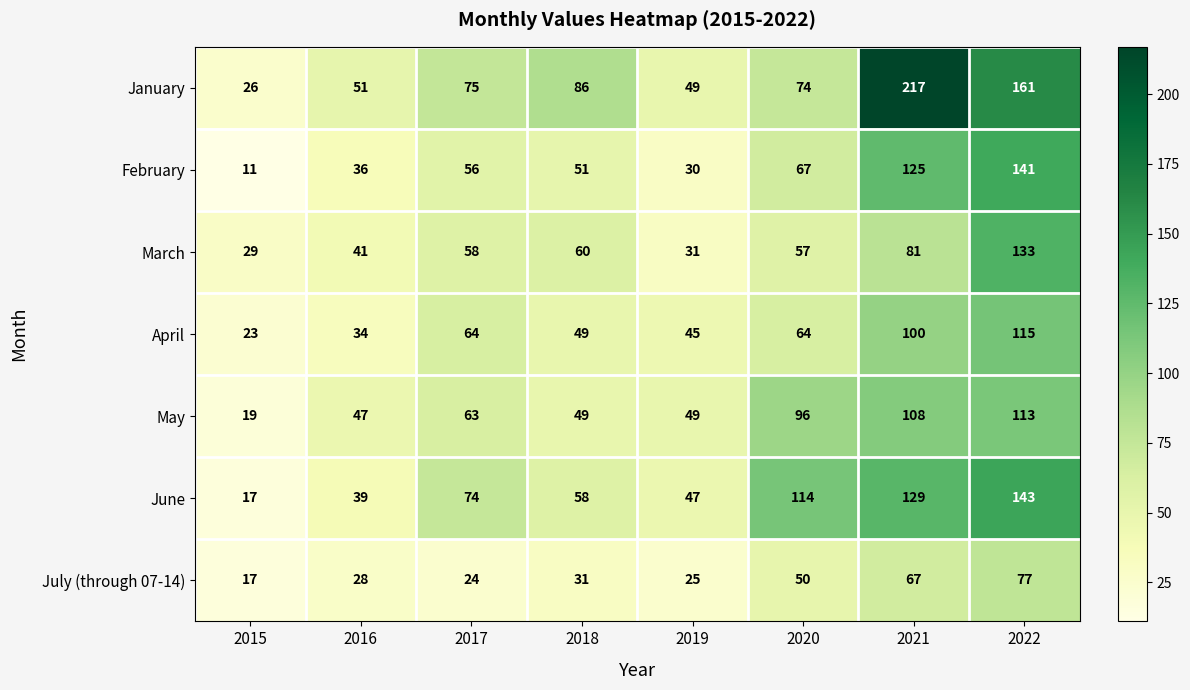

What is the total value across all series at 2021?

827